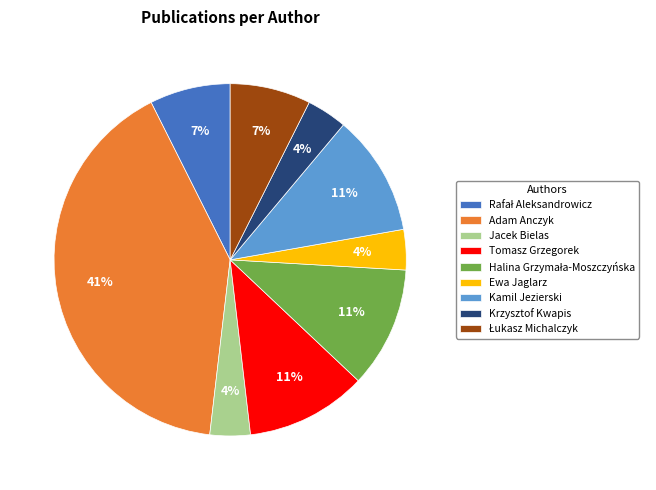

Which has a higher value, Kamil Jezierski or Krzysztof Kwapis?

Kamil Jezierski